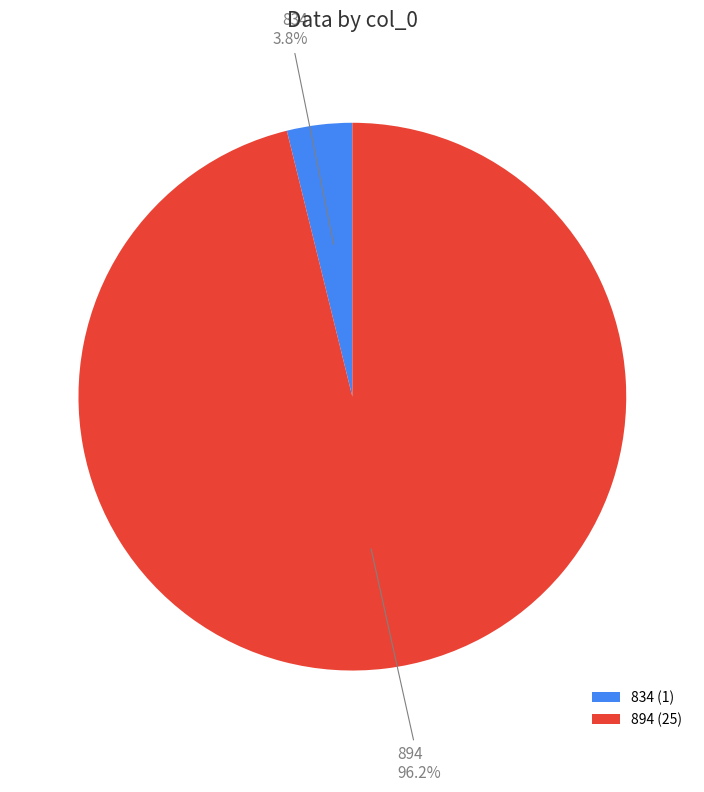

True or false: 834 accounts for 14% of the total.

False